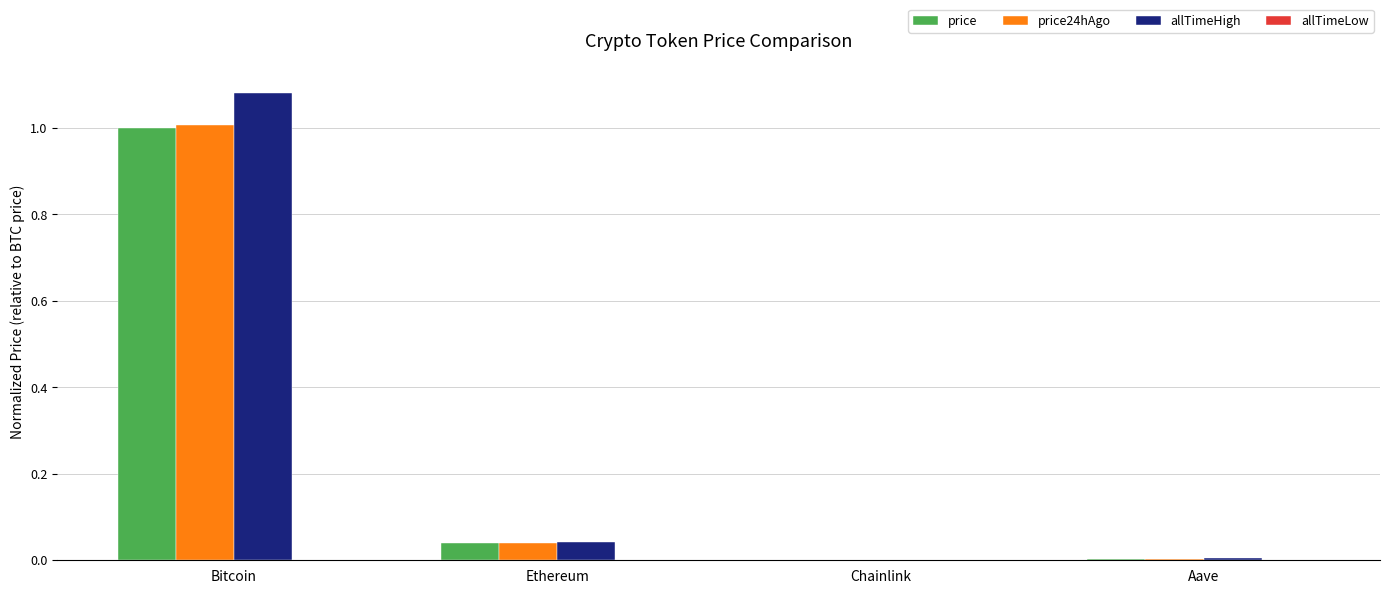

Which series has the largest total across all categories?

allTimeHigh